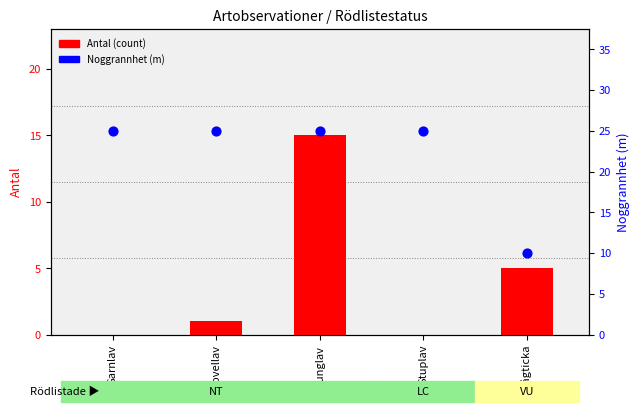

What is the total value across all series at Vågticka?

15